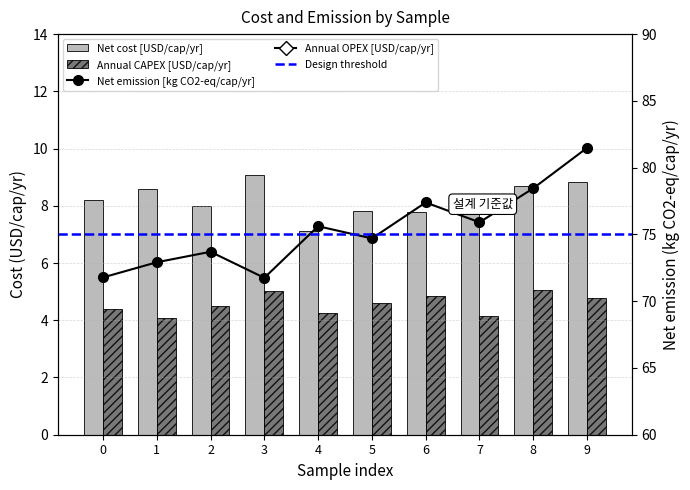

What is the average value of the Net cost [USD/cap/yr] series?

8.2